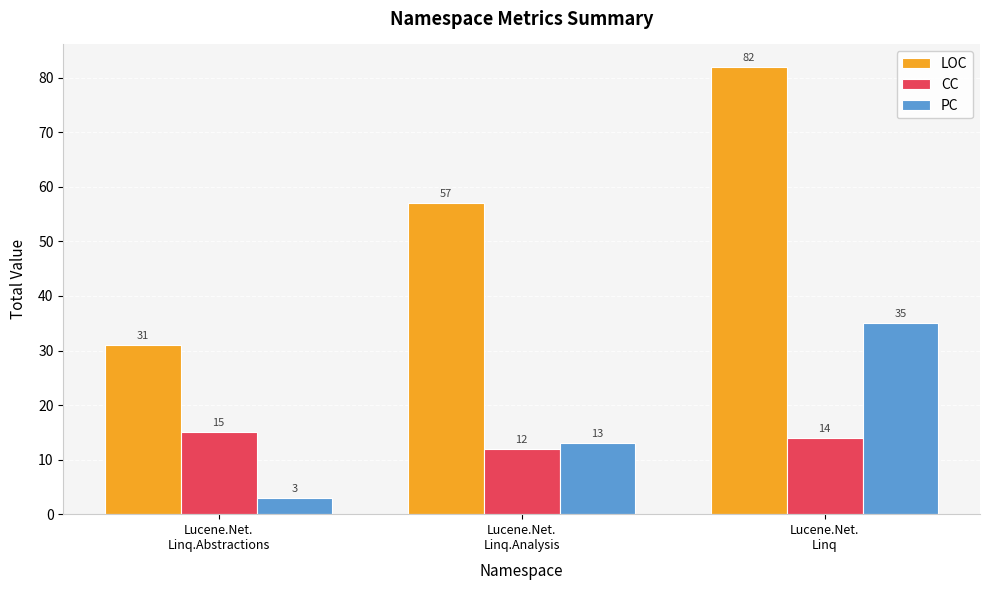

Where is CC nearest to the value 13?

Lucene.Net.
Linq.Analysis